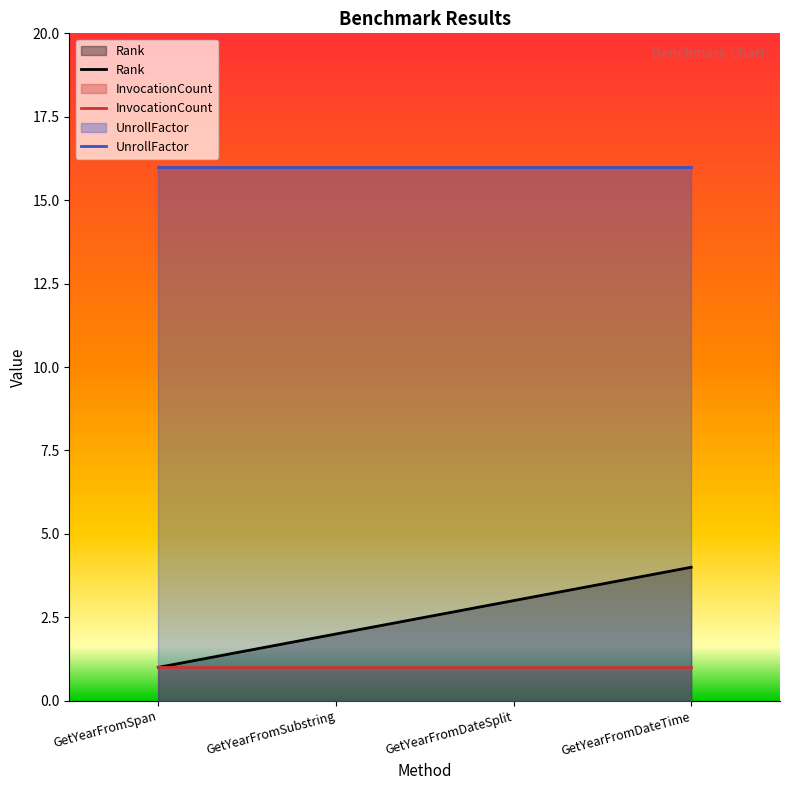

What is the minimum value for InvocationCount?

1